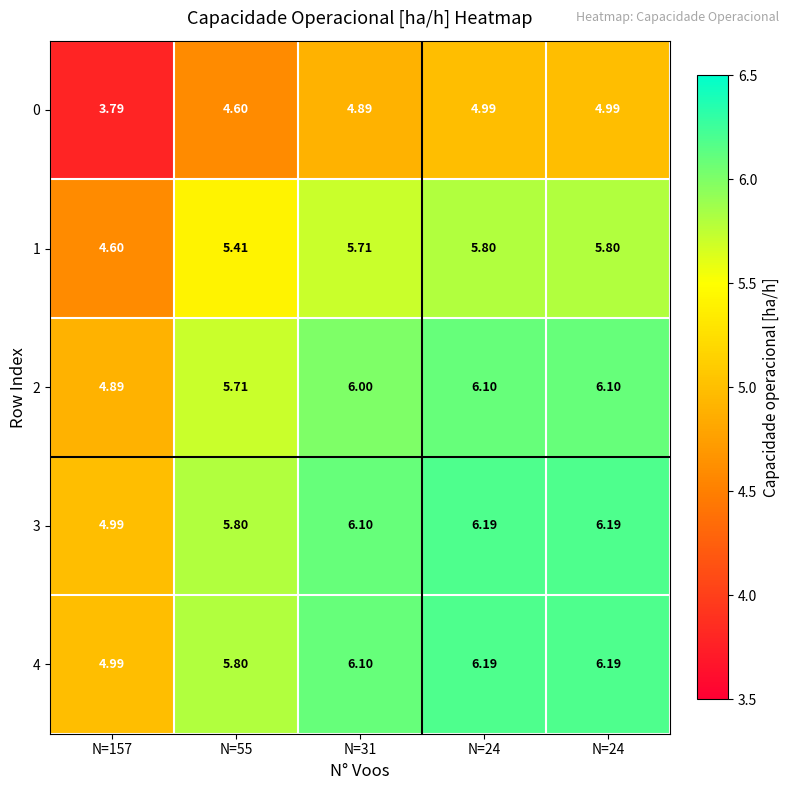

Reading left to right, extract all data points from this chart.

0: N=157=3.8	N=55=4.6	N=31=4.9	N=24=5.0	N=24=5.0
1: N=157=4.6	N=55=5.4	N=31=5.7	N=24=5.8	N=24=5.8
2: N=157=4.9	N=55=5.7	N=31=6.0	N=24=6.1	N=24=6.1
3: N=157=5.0	N=55=5.8	N=31=6.1	N=24=6.2	N=24=6.2
4: N=157=5.0	N=55=5.8	N=31=6.1	N=24=6.2	N=24=6.2